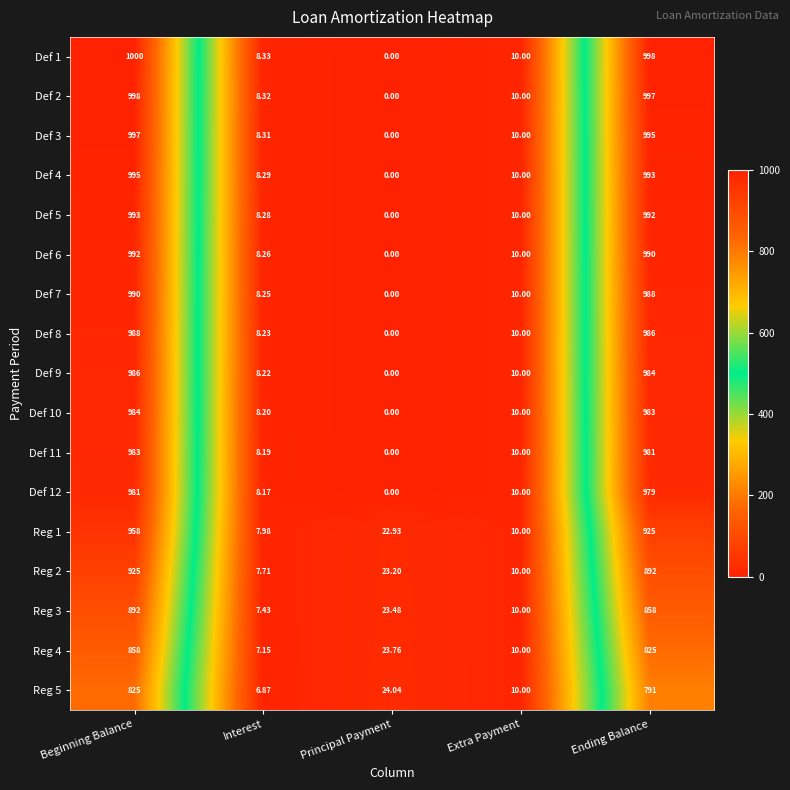

Where is Def 4 nearest to the value 497?

Extra Payment